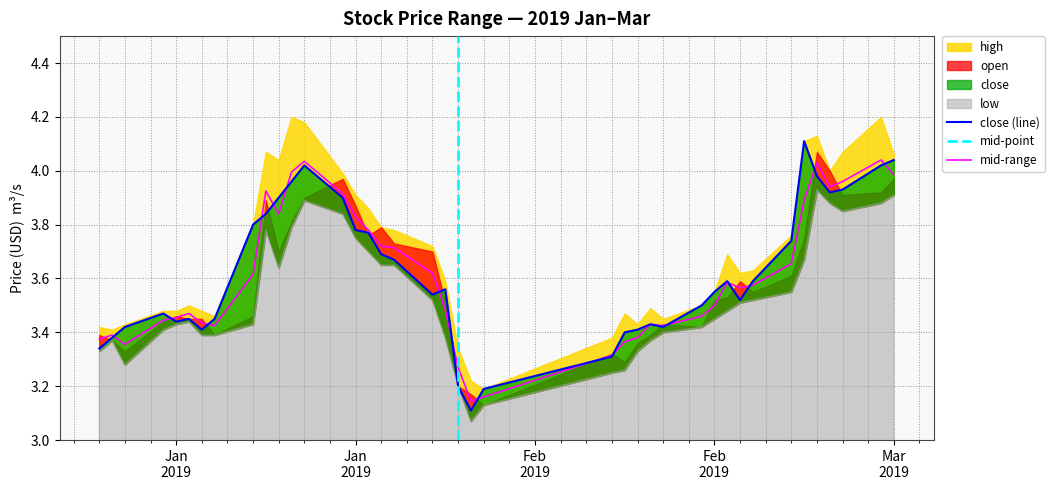

Is it true that close equals 3.5 at Feb
2019?

True